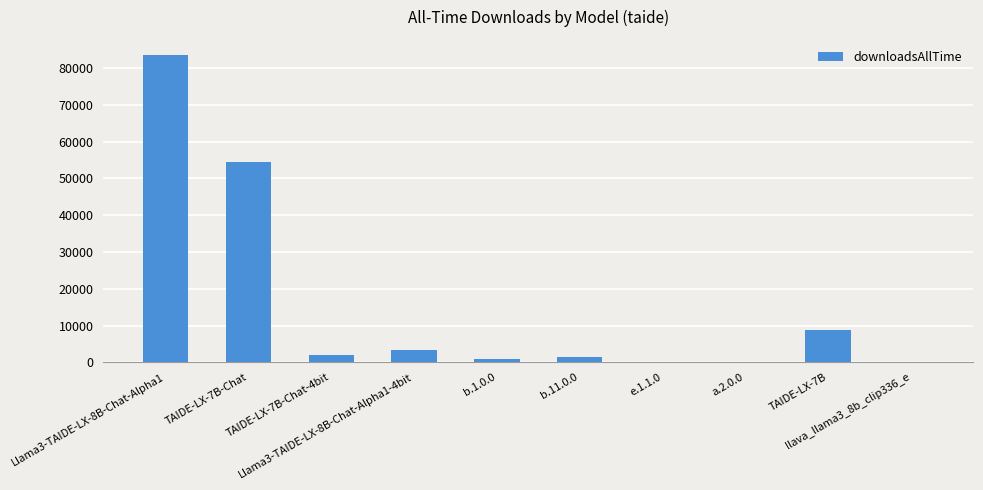

At which label does the data first exceed 1934?

Llama3-TAIDE-LX-8B-Chat-Alpha1